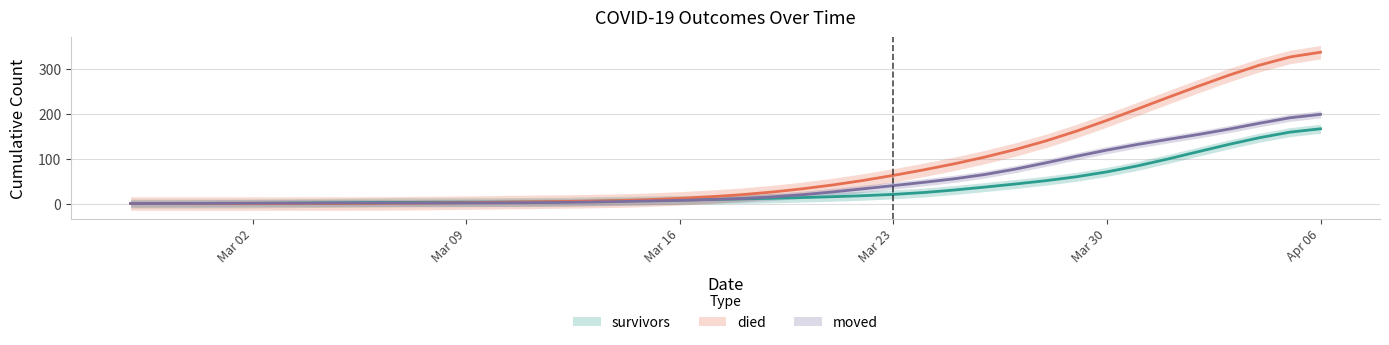

At which category is the sum across all series the highest?

Apr 06